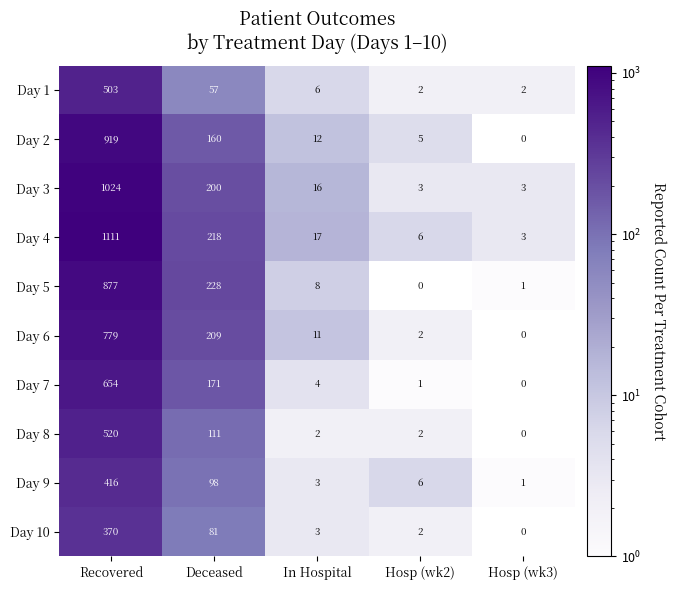

Which series has the widest spread of values?

Day 4